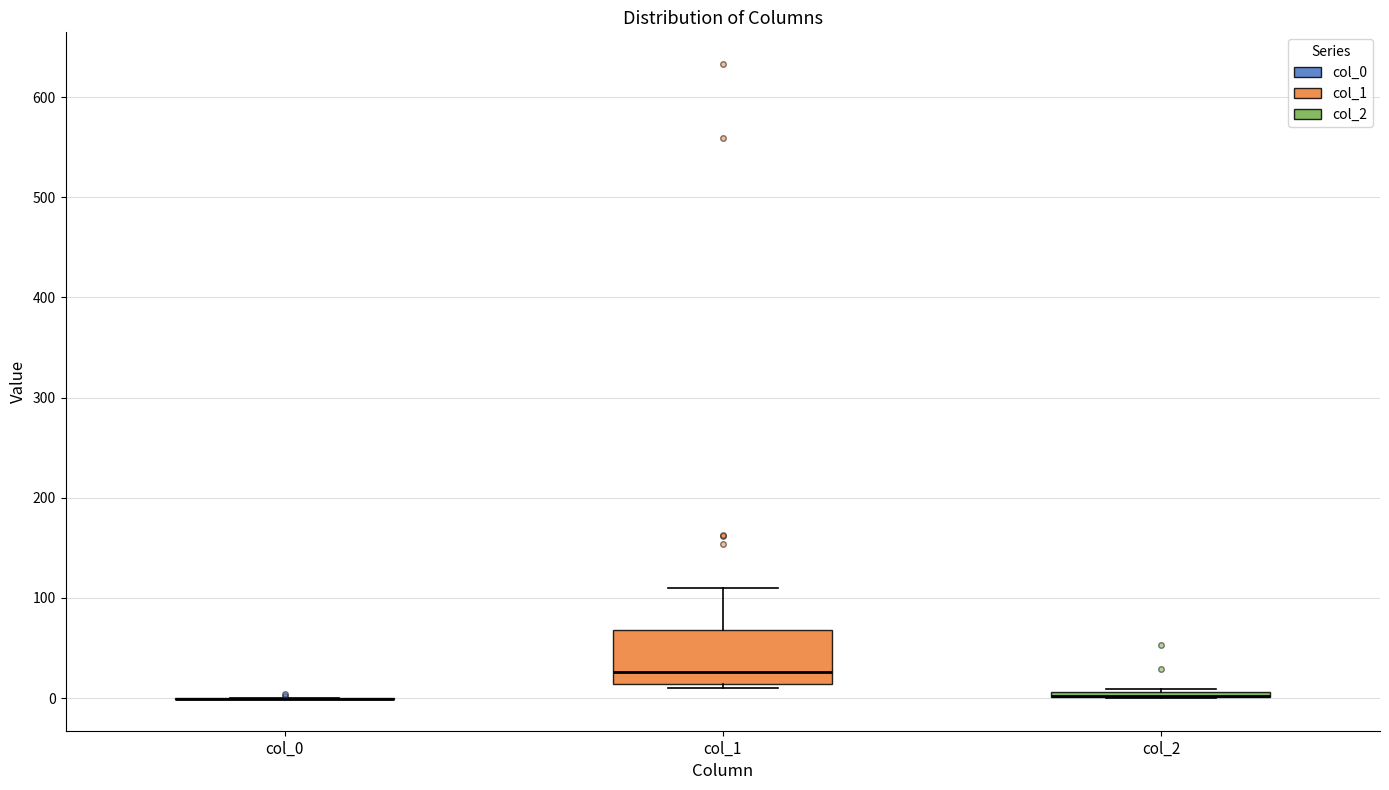

Comparing the boxes themselves (not the whiskers), which one is the tallest?

col_1